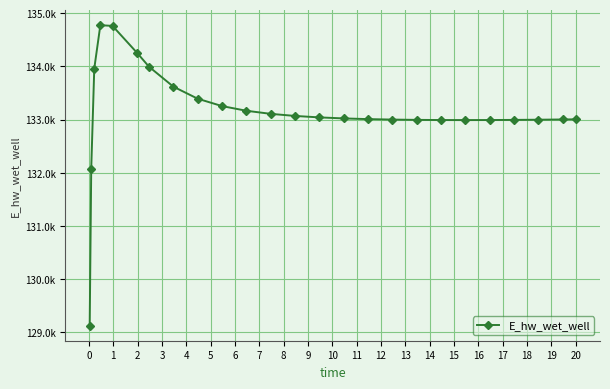

Reading left to right, what are all the values shown in this chart?

129124.6	132072.5	133959.1	134774.4	134761.5	134259.1	133993.4	133619.0	133392.4	133253.7	133165.7	133107.8	133068.4	133041.1	133021.9	133008.7	132999.9	132994.4	132991.5	132990.7	132991.6	132994.0	132997.5	133002.0	133004.7